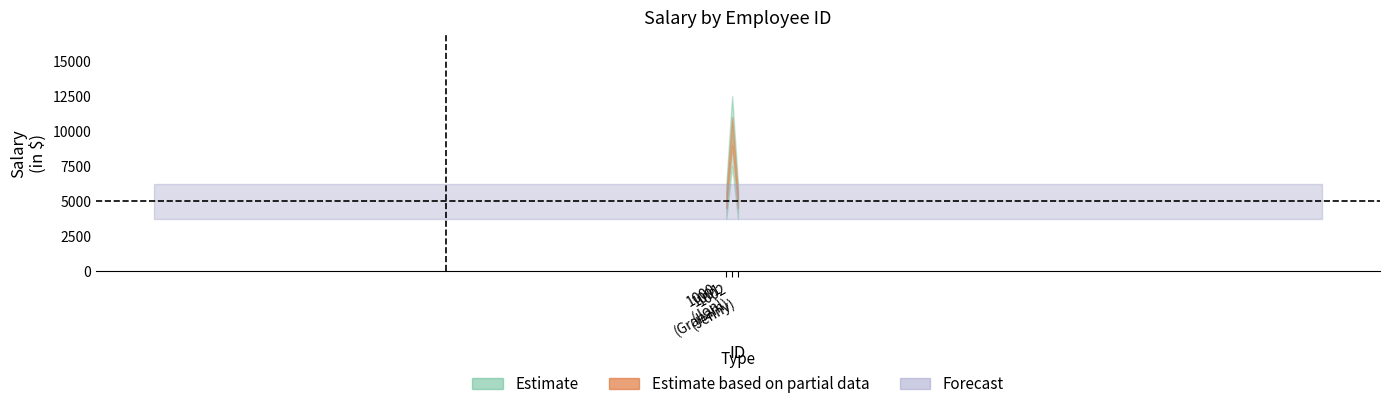

The chart shows a value of 2684 at 1000. True or false?

False